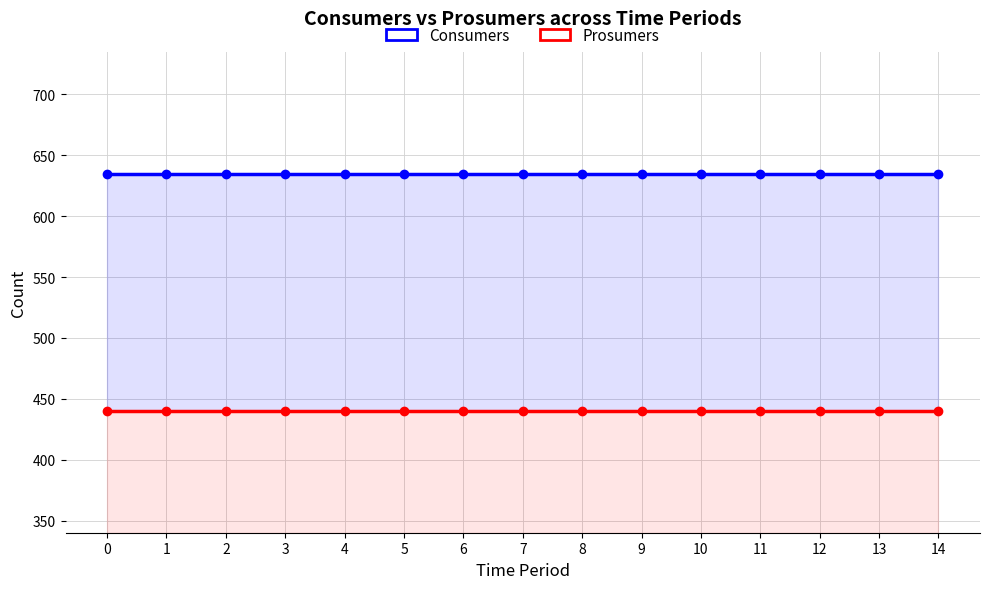

Is it true that Prosumers equals 753 at 3?

False